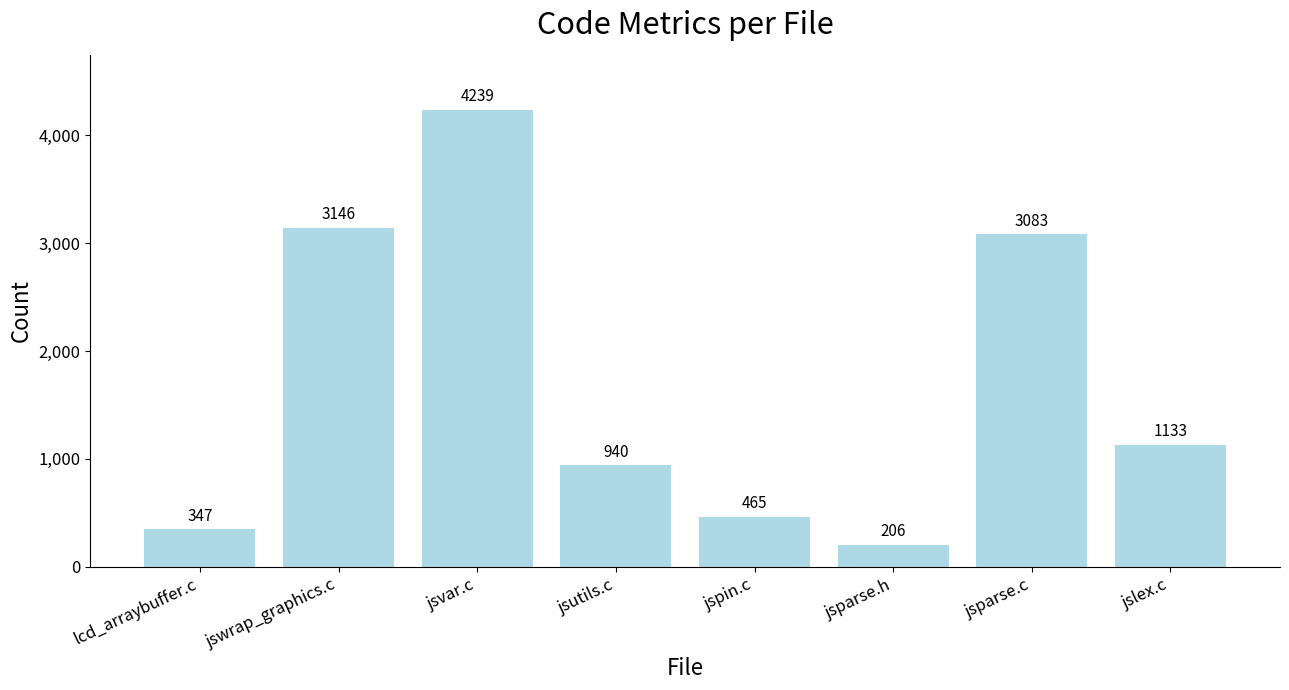

What is the sum of the values at jspin.c and jswrap_graphics.c?

3611